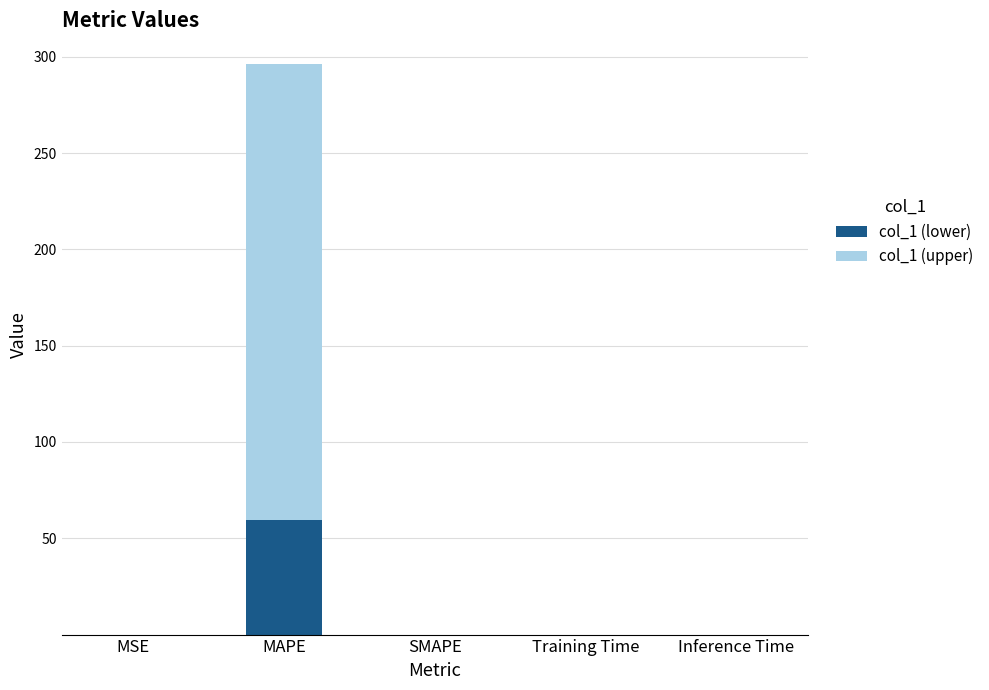

What are all the series names shown in the legend?

col_1 (lower), col_1 (upper)